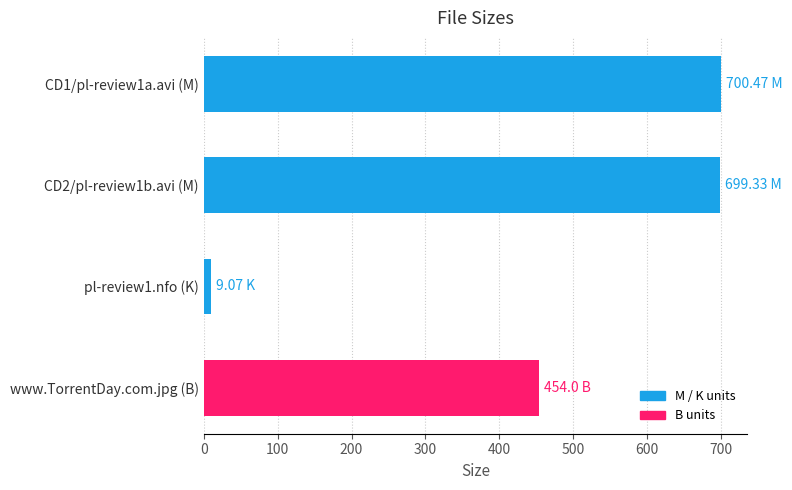

What is the minimum value shown in the chart?

9.1